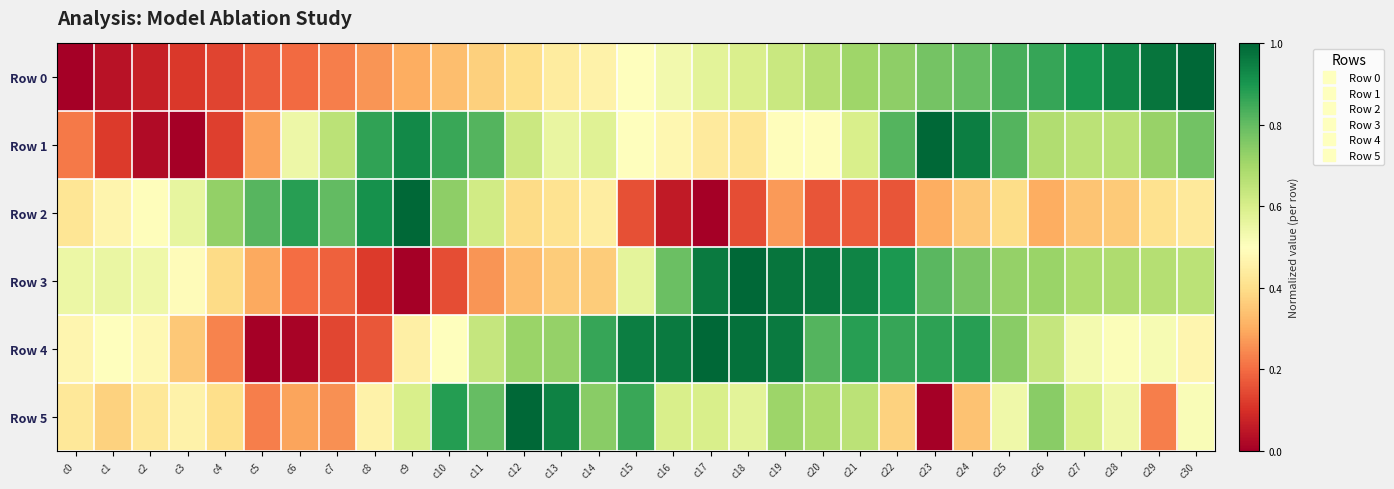

Reading left to right, transcribe all the data shown in this chart.

Row 0: c0=0.0	c1=0.0	c2=0.1	c3=0.1	c4=0.1	c5=0.2	c6=0.2	c7=0.2	c8=0.3	c9=0.3	c10=0.3	c11=0.4	c12=0.4	c13=0.4	c14=0.5	c15=0.5	c16=0.5	c17=0.6	c18=0.6	c19=0.6	c20=0.7	c21=0.7	c22=0.7	c23=0.8	c24=0.8	c25=0.8	c26=0.9	c27=0.9	c28=0.9	c29=1.0	c30=1.0
Row 1: c0=0.2	c1=0.1	c2=0.0	c3=0.0	c4=0.1	c5=0.3	c6=0.5	c7=0.7	c8=0.9	c9=0.9	c10=0.9	c11=0.8	c12=0.6	c13=0.6	c14=0.6	c15=0.5	c16=0.5	c17=0.4	c18=0.4	c19=0.5	c20=0.5	c21=0.6	c22=0.8	c23=1.0	c24=0.9	c25=0.8	c26=0.7	c27=0.7	c28=0.7	c29=0.7	c30=0.8
Row 2: c0=0.4	c1=0.5	c2=0.5	c3=0.6	c4=0.7	c5=0.8	c6=0.9	c7=0.8	c8=0.9	c9=1.0	c10=0.7	c11=0.6	c12=0.4	c13=0.4	c14=0.4	c15=0.2	c16=0.1	c17=0.0	c18=0.2	c19=0.3	c20=0.2	c21=0.2	c22=0.2	c23=0.3	c24=0.4	c25=0.4	c26=0.3	c27=0.3	c28=0.4	c29=0.4	c30=0.4
Row 3: c0=0.5	c1=0.6	c2=0.5	c3=0.5	c4=0.4	c5=0.3	c6=0.2	c7=0.2	c8=0.1	c9=0.0	c10=0.2	c11=0.3	c12=0.3	c13=0.4	c14=0.4	c15=0.6	c16=0.8	c17=1.0	c18=1.0	c19=1.0	c20=1.0	c21=0.9	c22=0.9	c23=0.8	c24=0.8	c25=0.7	c26=0.7	c27=0.7	c28=0.7	c29=0.7	c30=0.7
Row 4: c0=0.5	c1=0.5	c2=0.5	c3=0.4	c4=0.2	c5=0.0	c6=0.0	c7=0.1	c8=0.2	c9=0.5	c10=0.5	c11=0.6	c12=0.7	c13=0.7	c14=0.9	c15=1.0	c16=1.0	c17=1.0	c18=1.0	c19=1.0	c20=0.8	c21=0.9	c22=0.9	c23=0.9	c24=0.9	c25=0.7	c26=0.6	c27=0.5	c28=0.5	c29=0.5	c30=0.5
Row 5: c0=0.4	c1=0.4	c2=0.4	c3=0.5	c4=0.4	c5=0.2	c6=0.3	c7=0.3	c8=0.5	c9=0.6	c10=0.9	c11=0.8	c12=1.0	c13=0.9	c14=0.7	c15=0.9	c16=0.6	c17=0.6	c18=0.6	c19=0.7	c20=0.7	c21=0.7	c22=0.4	c23=0.0	c24=0.3	c25=0.5	c26=0.7	c27=0.6	c28=0.5	c29=0.2	c30=0.5